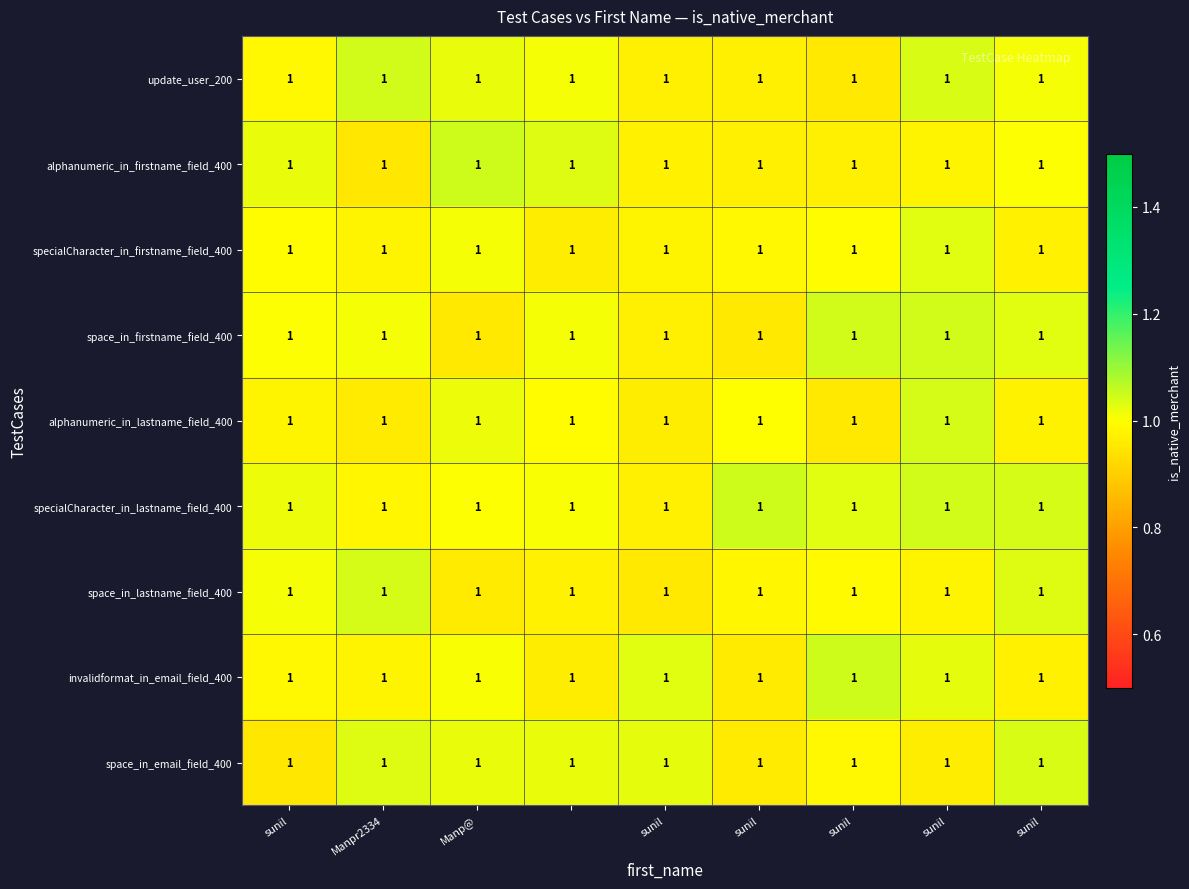

Reading left to right, transcribe all the data shown in this chart.

update_user_200: 1.0	1.0	1.0	1.0	1.0	1.0	1.0	1.0	1.0
alphanumeric_in_firstname_field_400: 1.0	1.0	1.0	1.0	1.0	1.0	1.0	1.0	1.0
specialCharacter_in_firstname_field_400: 1.0	1.0	1.0	1.0	1.0	1.0	1.0	1.0	1.0
space_in_firstname_field_400: 1.0	1.0	1.0	1.0	1.0	1.0	1.0	1.0	1.0
alphanumeric_in_lastname_field_400: 1.0	1.0	1.0	1.0	1.0	1.0	1.0	1.0	1.0
specialCharacter_in_lastname_field_400: 1.0	1.0	1.0	1.0	1.0	1.0	1.0	1.0	1.0
space_in_lastname_field_400: 1.0	1.0	1.0	1.0	1.0	1.0	1.0	1.0	1.0
invalidformat_in_email_field_400: 1.0	1.0	1.0	1.0	1.0	1.0	1.0	1.0	1.0
space_in_email_field_400: 1.0	1.0	1.0	1.0	1.0	1.0	1.0	1.0	1.0